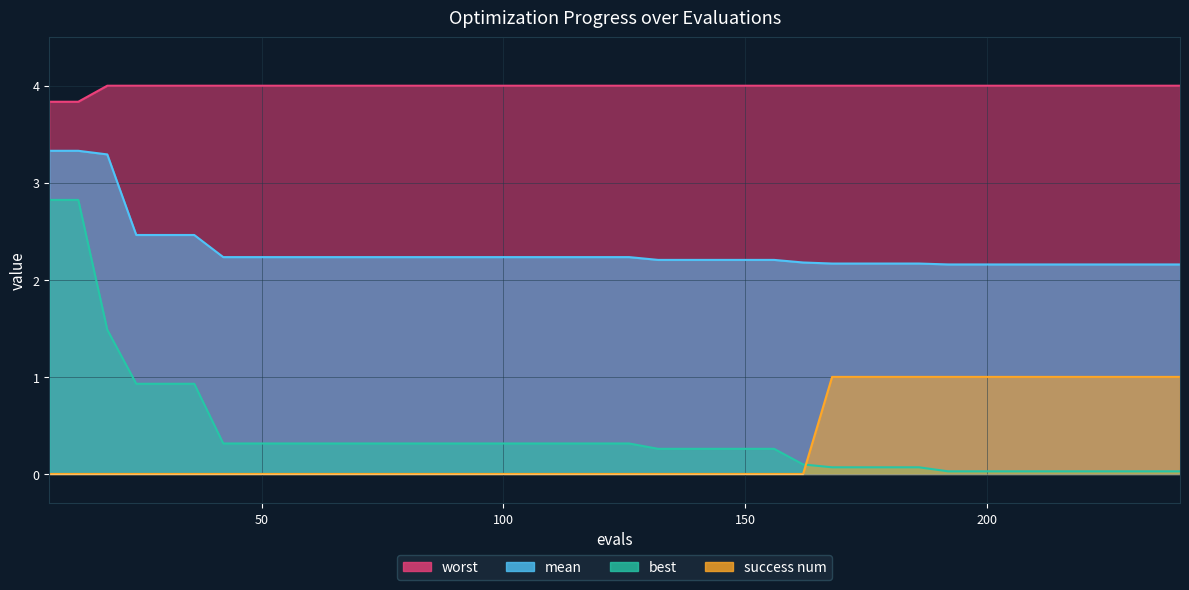

Which series changed the most between 96 and 204?

success num